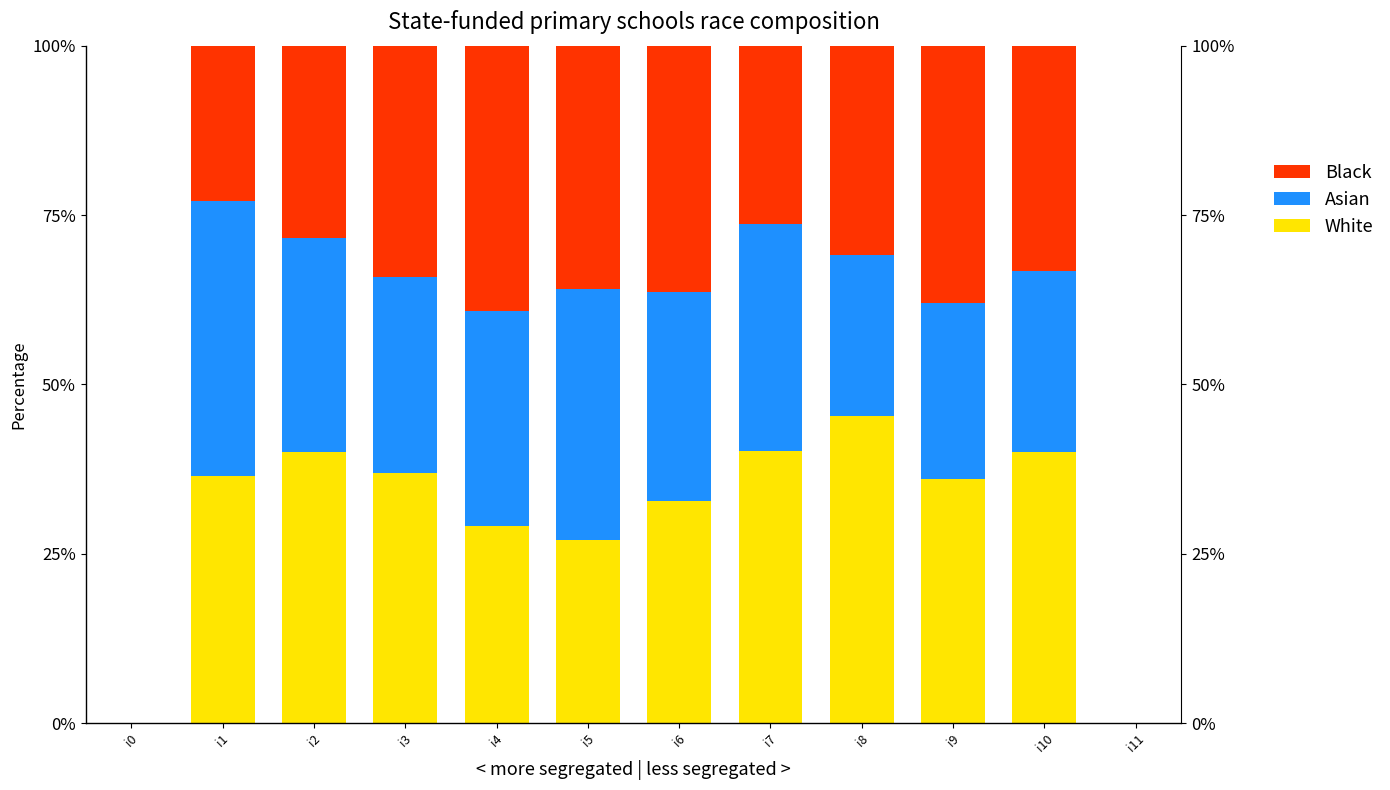

How many values in the Asian series exceed 30?

6